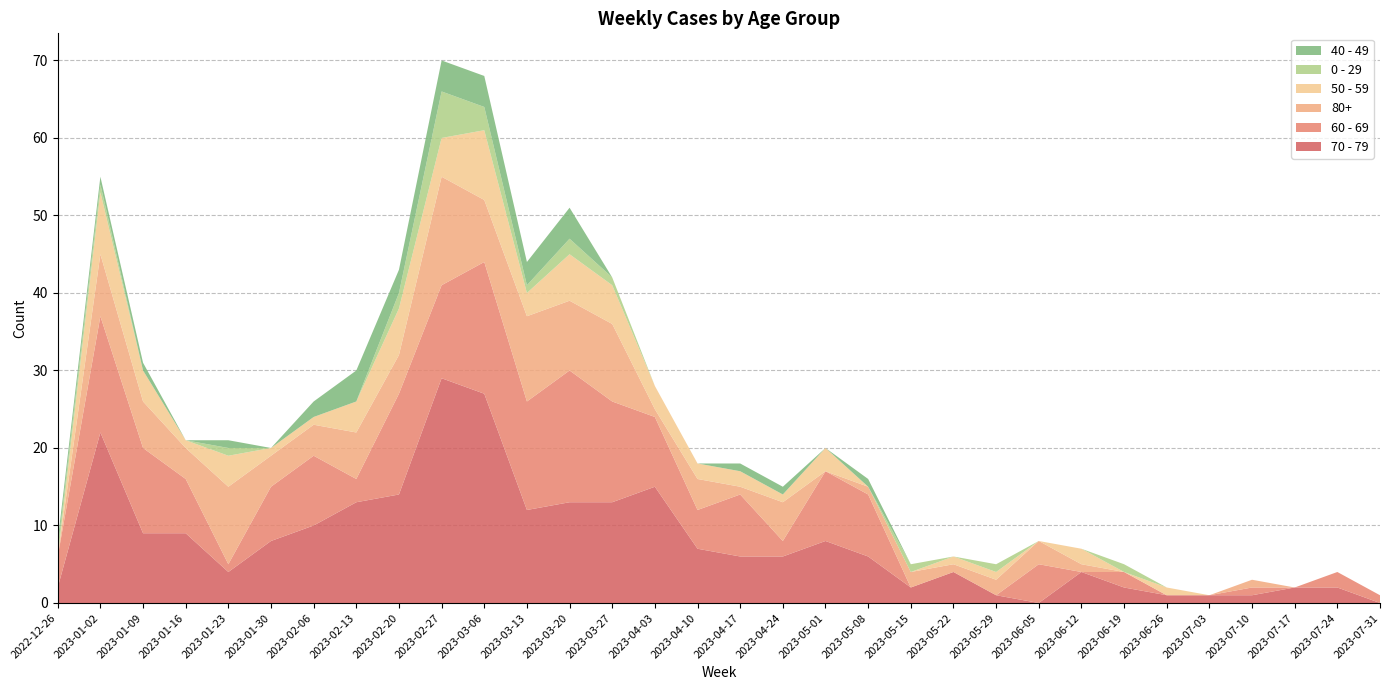

Reading right to left, transcribe all the data shown in this chart.

70 - 79: 0	2	2	1	1	1	2	4	0	1	4	2	6	8	6	6	7	15	13	13	12	27	29	14	13	10	8	4	9	9	22	2
60 - 69: 1	2	0	1	0	0	2	0	5	0	0	0	8	9	2	8	5	9	13	17	14	17	12	13	3	9	7	1	7	11	15	4
80+: 0	0	0	1	0	0	0	1	3	2	1	2	1	0	5	1	4	1	10	9	11	8	14	5	6	4	4	10	4	6	8	0
50 - 59: 0	0	0	0	0	1	0	2	0	1	1	0	0	3	1	2	2	3	5	6	3	9	5	6	4	1	1	4	1	4	8	0
0 - 29: 0	0	0	0	0	0	1	0	0	1	0	1	0	0	0	0	0	0	1	2	1	3	6	2	0	0	0	1	0	0	1	1
40 - 49: 0	0	0	0	0	0	0	0	0	0	0	0	1	0	1	1	0	0	0	4	3	4	4	3	4	2	0	1	0	1	1	1